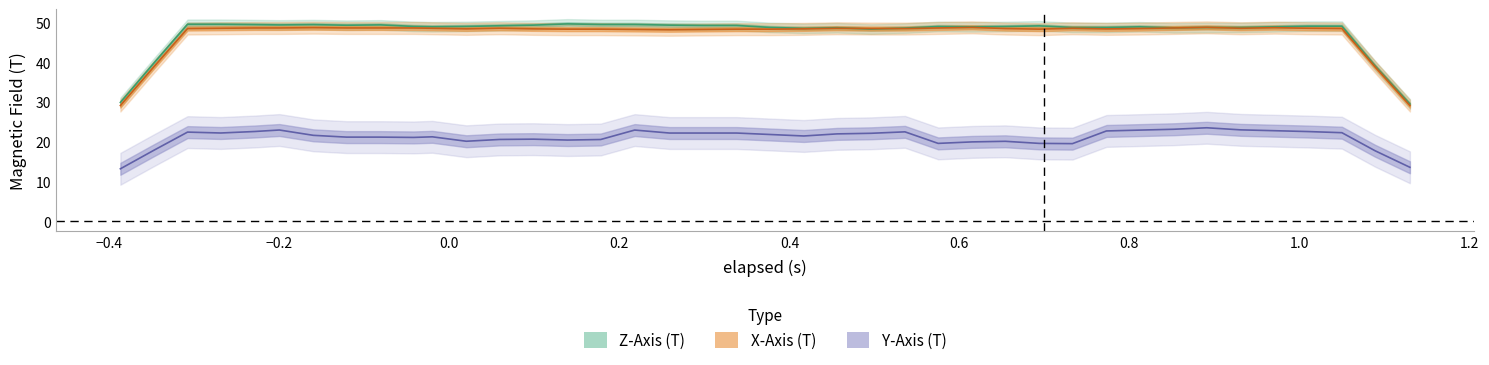

Which series has the largest total across all categories?

Z-Axis (T)